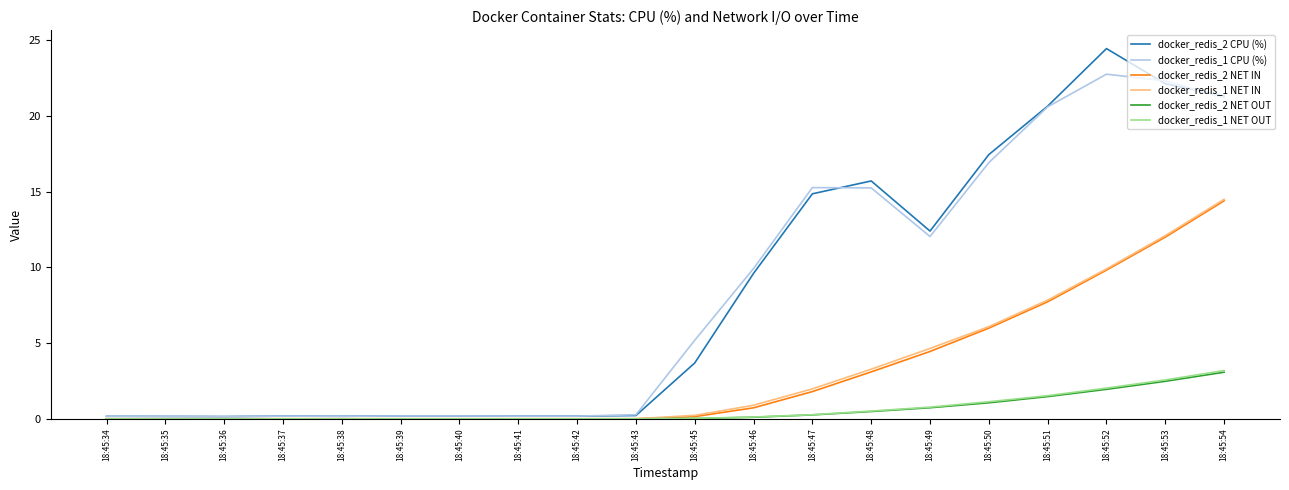

At which category is the sum across all series the highest?

18:45:54